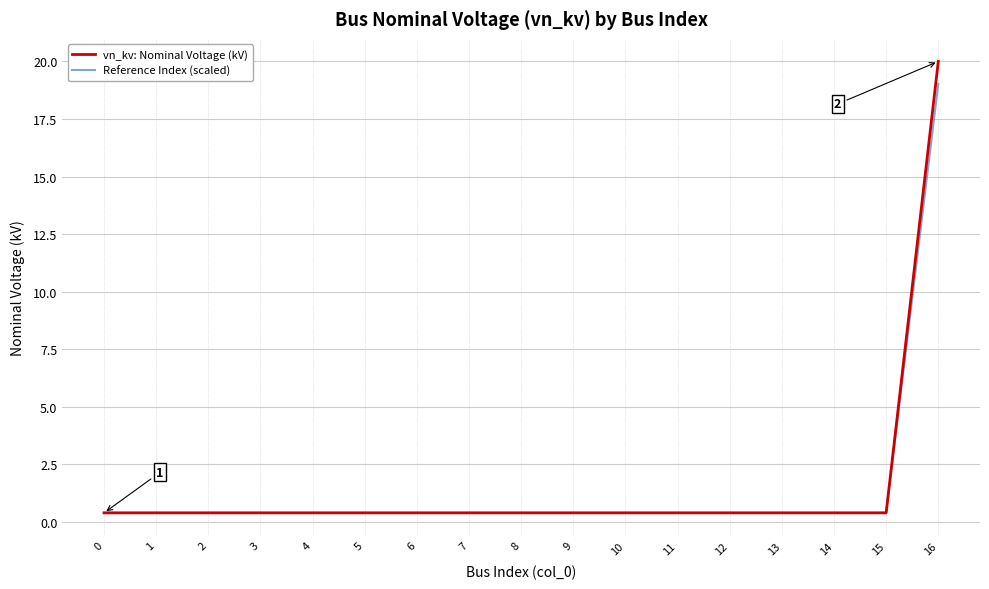

What is the greatest value displayed?

20.0